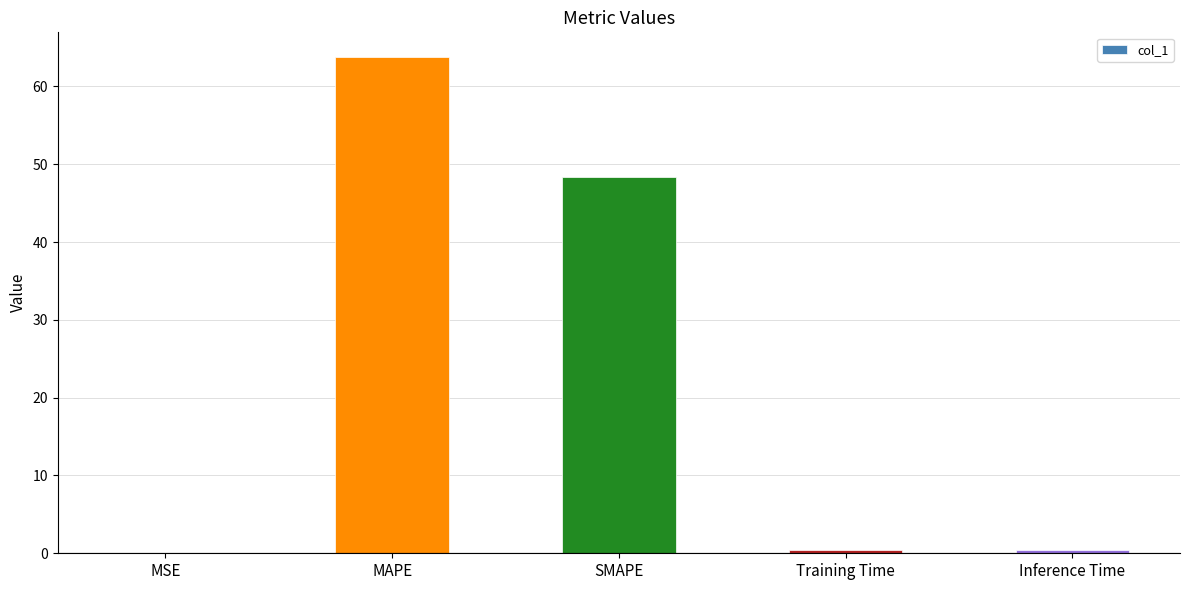

What is the approximate value at SMAPE?

48.3